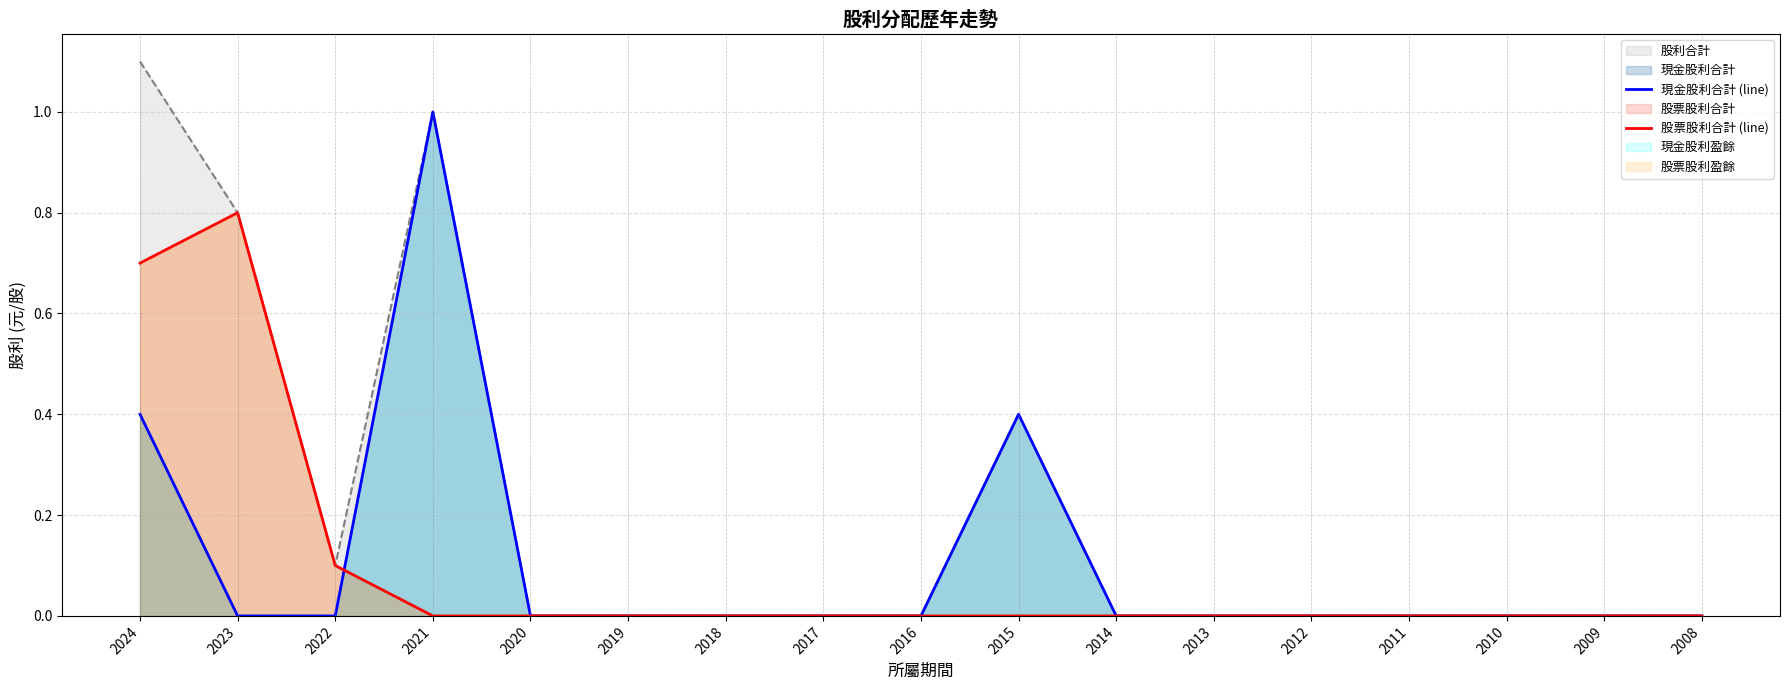

How many distinct data groups are displayed?

3